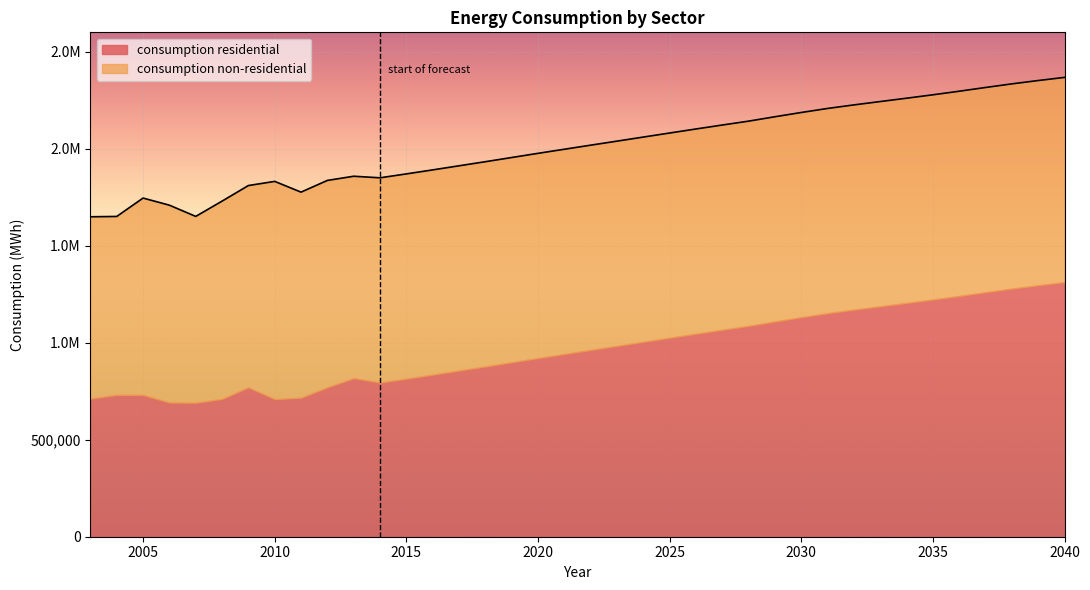

Rank the categories by value from lowest to highest.

2003, 2004, 2007, 2006, 2008, 2005, 2011, 2009, 2010, 2012, 2014, 2013, 2015, 2016, 2017, 2018, 2019, 2020, 2021, 2022, 2023, 2024, 2025, 2026, 2027, 2028, 2029, 2030, 2031, 2032, 2033, 2034, 2035, 2036, 2037, 2038, 2039, 2040